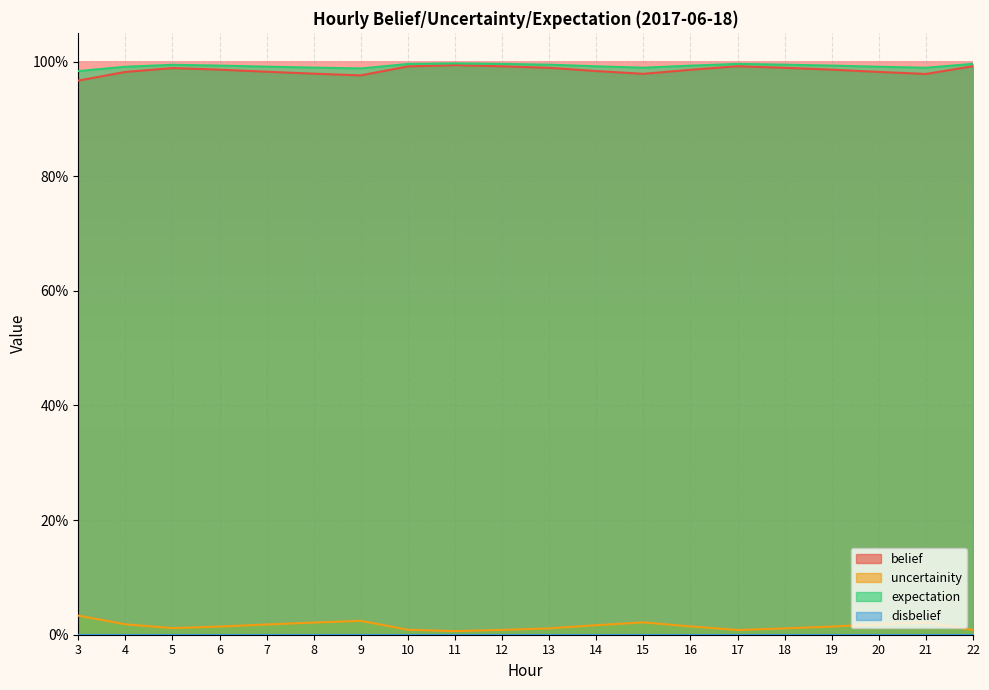

How many interior local peaks does the belief series have?

3